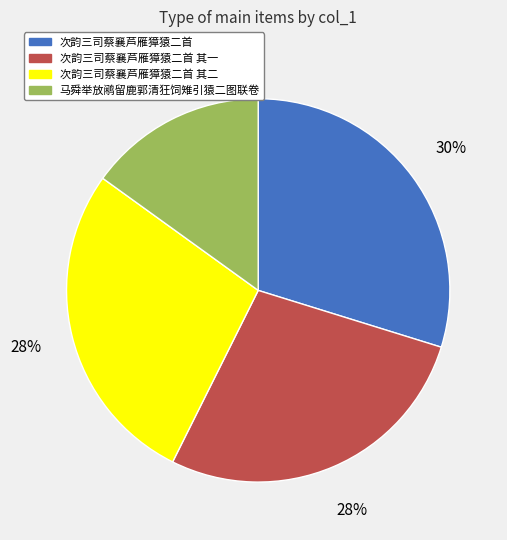

Does 次韵三司蔡襄芦雁獐猿二首 represent more than half of the total?

No